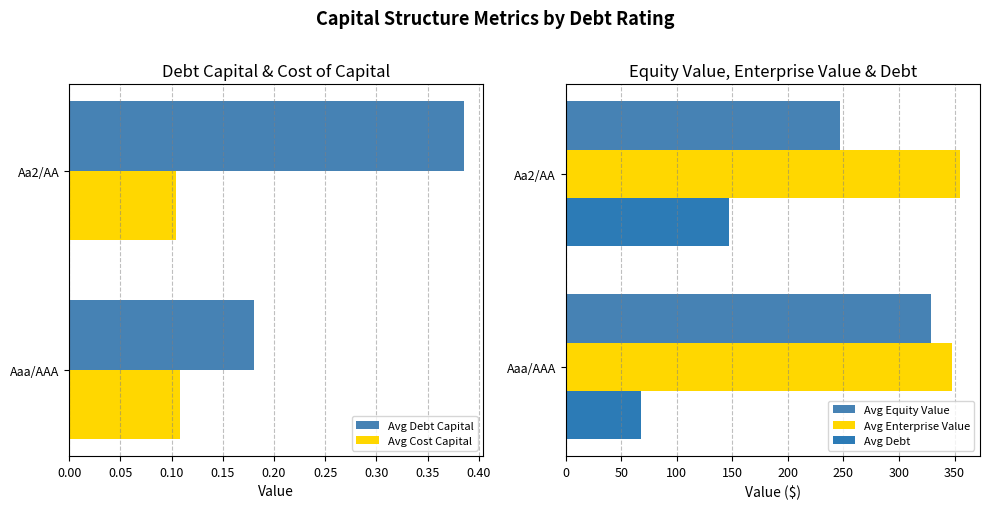

What is the greatest value displayed?

355.2